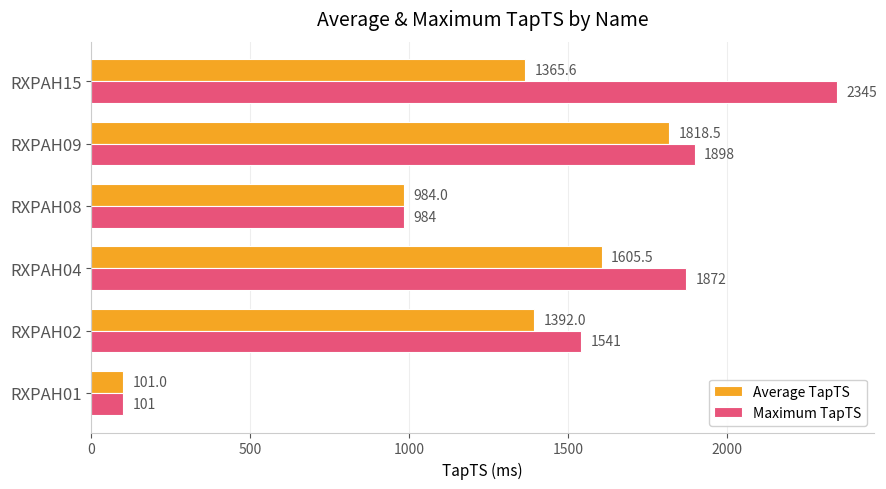

Which category has the highest value across all series?

RXPAH15